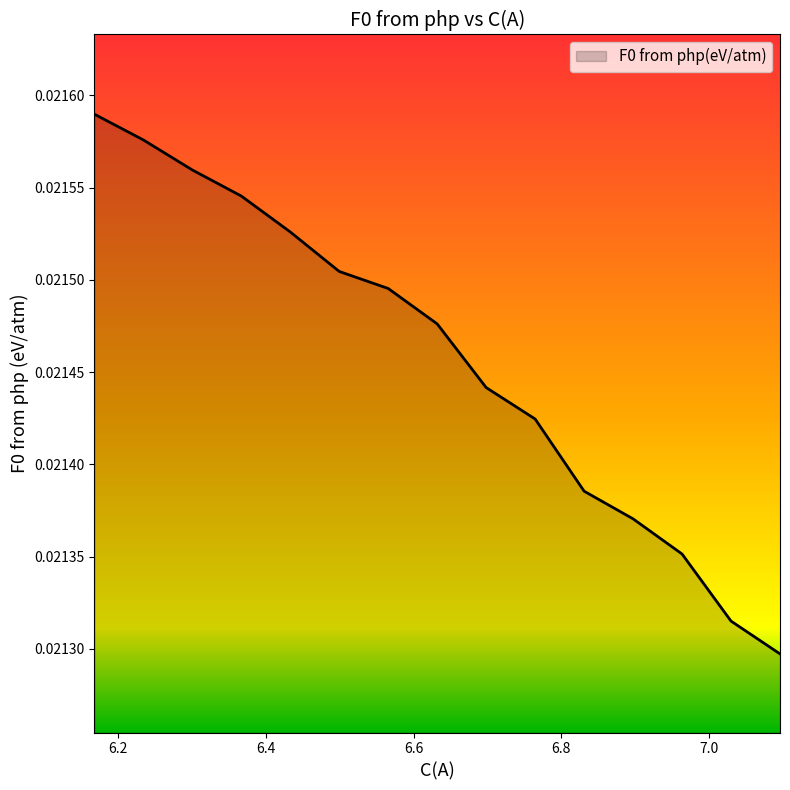

The value at 6.96333826455299 is 0.0. True or false?

True